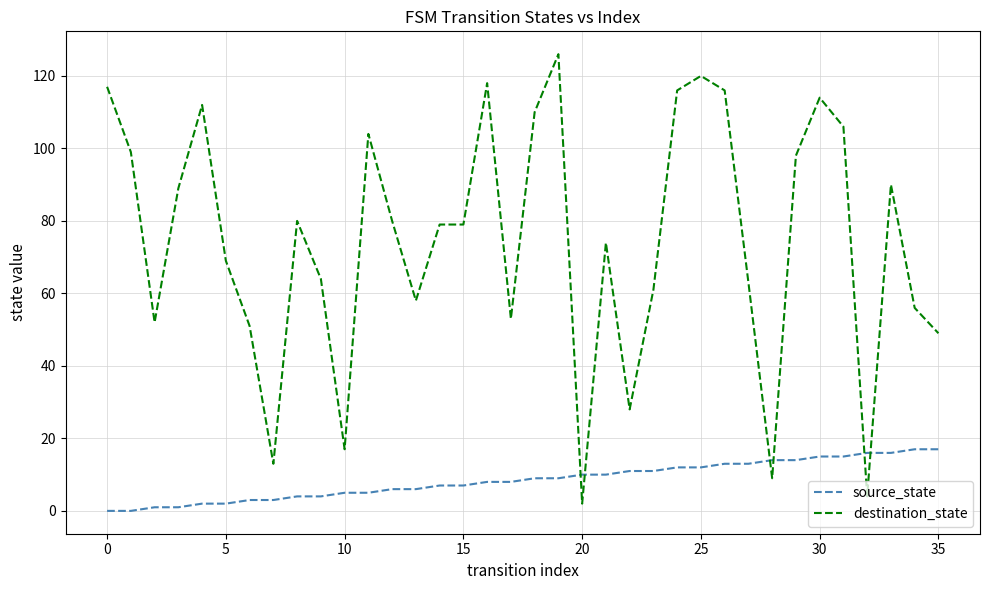

True or false: source_state and destination_state intersect in this chart.

True